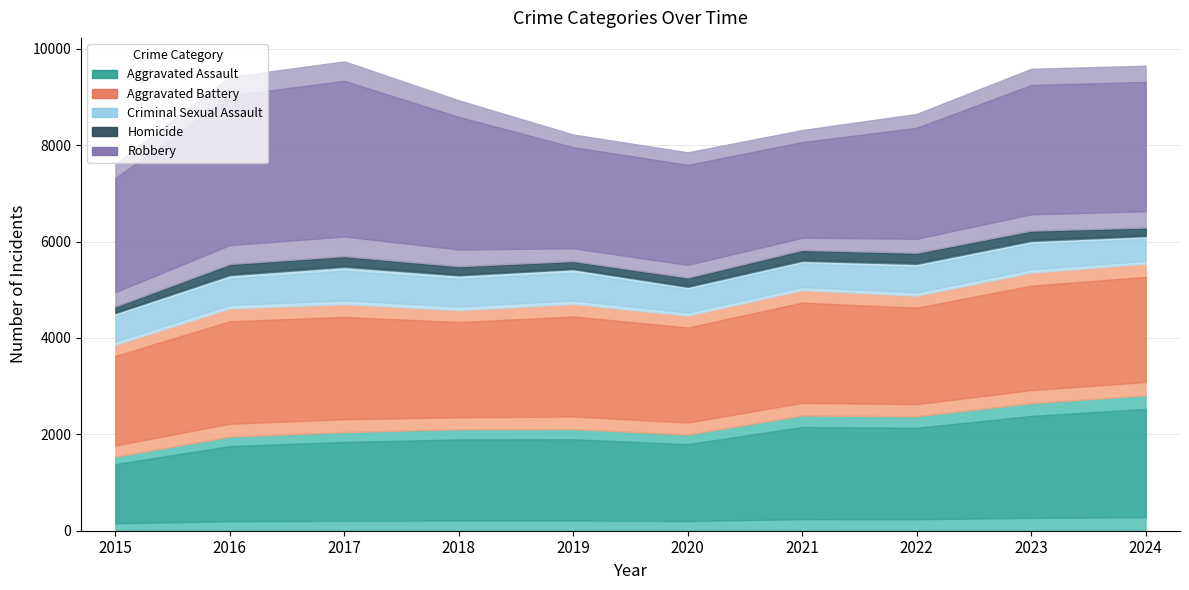

Reading left to right, what are all the values shown in this chart?

Aggravated Assault: 2015=1537	2016=1953	2017=2048	2018=2106	2019=2110	2020=1997	2021=2392	2022=2375	2023=2647	2024=2811
Aggravated Battery: 2015=2323	2016=2660	2017=2654	2018=2472	2019=2596	2020=2468	2021=2602	2022=2503	2023=2709	2024=2731
Criminal Sexual Assault: 2015=656	2016=690	2017=772	2018=720	2019=721	2020=595	2021=606	2022=659	2023=656	2024=571
Homicide: 2015=140	2016=235	2017=226	2018=193	2019=170	2020=196	2021=229	2022=233	2023=218	2024=180
Robbery: 2015=2959	2016=3881	2017=4040	2018=3441	2019=2625	2020=2597	2021=2486	2022=2880	2023=3356	2024=3357